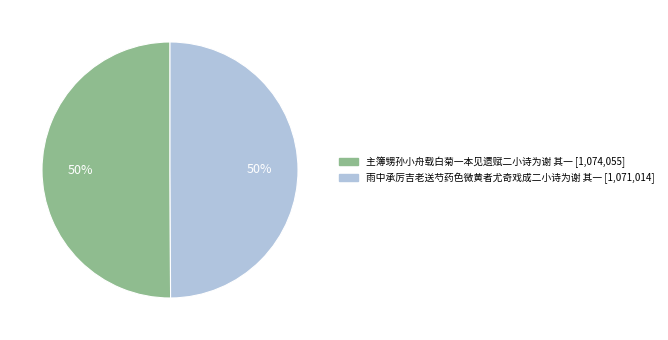

What is the ratio of the value at 主簿甥孙小舟载白菊一本见遗赋二小诗为谢 其一 to the value at 雨中承厉吉老送芍药色微黄者尤奇戏成二小诗为谢 其一?

1.0